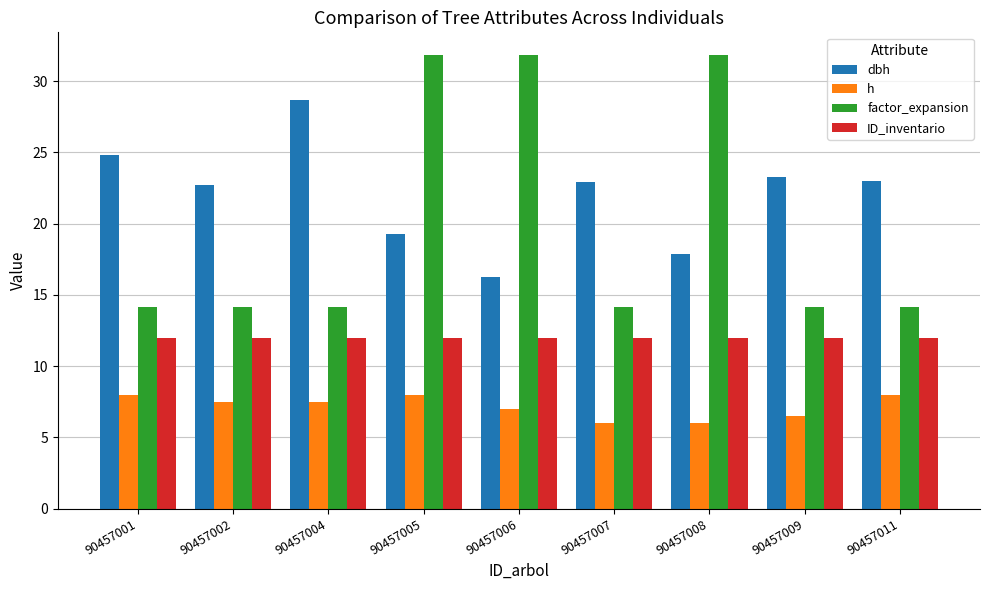

Is the value of h at 90457004 greater than the value of ID_inventario at 90457006?

No